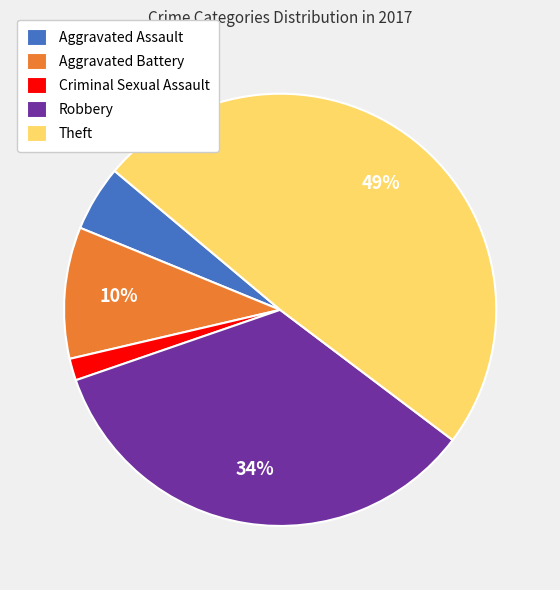

Rank the categories by value from lowest to highest.

Criminal Sexual Assault, Aggravated Assault, Aggravated Battery, Robbery, Theft